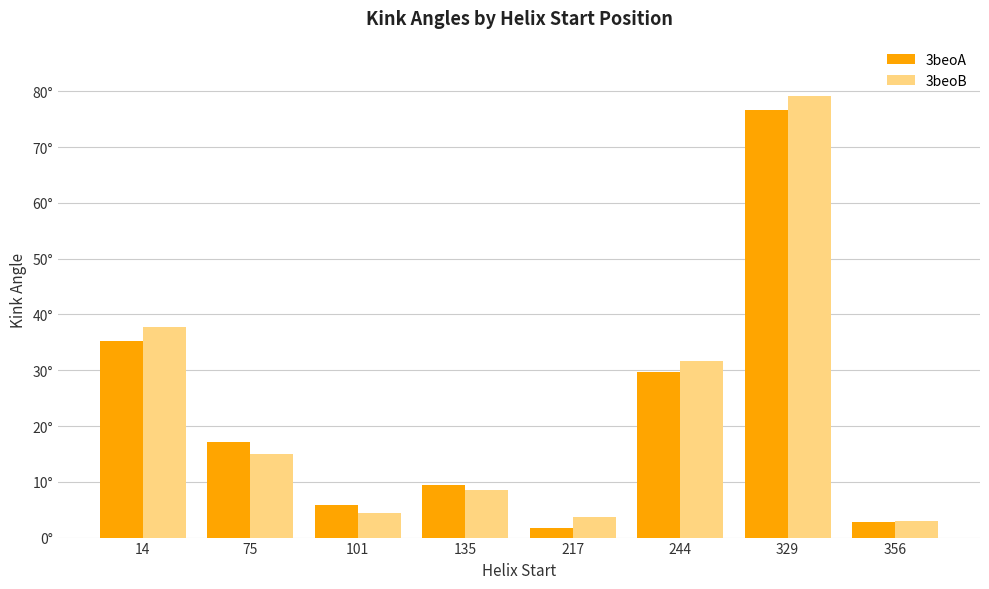

Which label corresponds to the largest value in the chart?

329